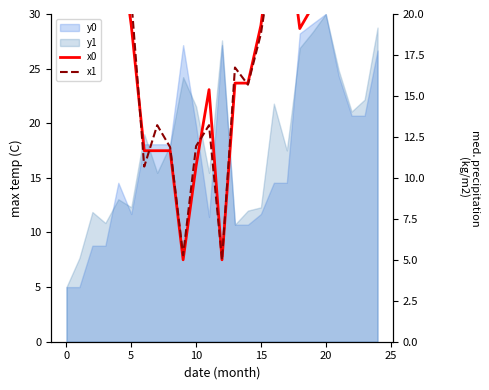

What is the sum of all x0 values?

477.2